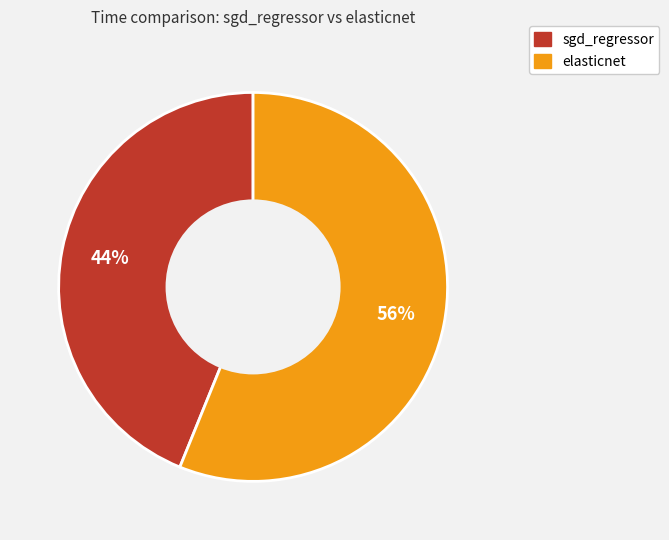

Which slice is the smallest?

sgd_regressor